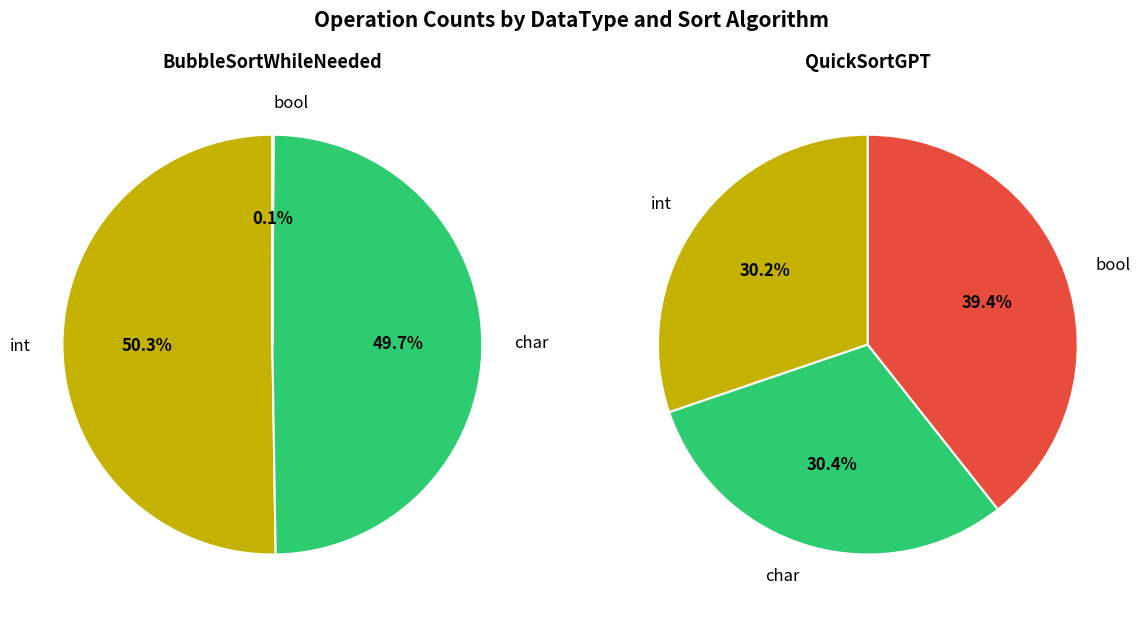

How many segments does this pie chart have?

3